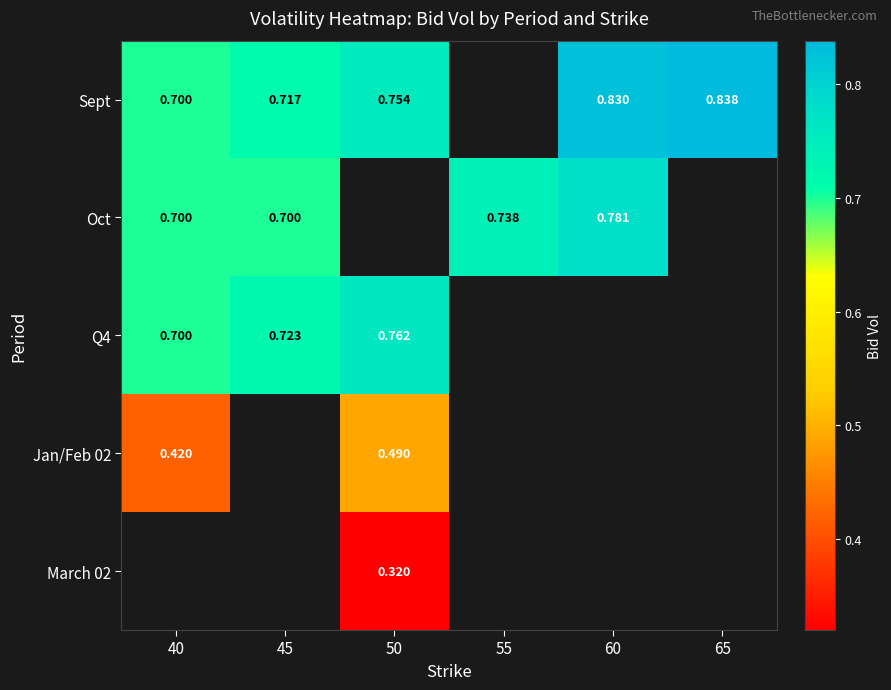

True or false: Sept has a value of 0.7 at 45.

True